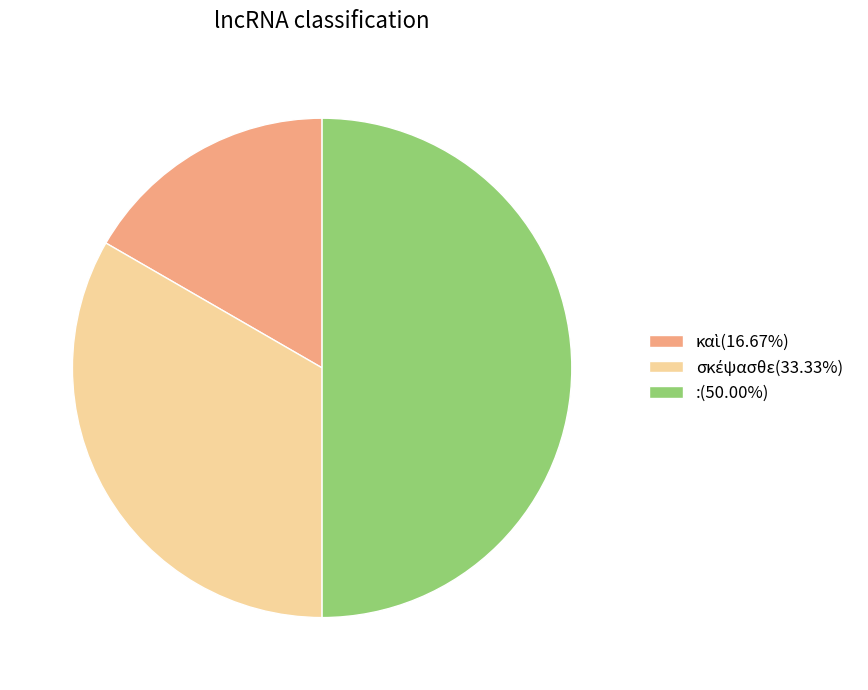

Which has a higher value, σκέψασθε or :?

: